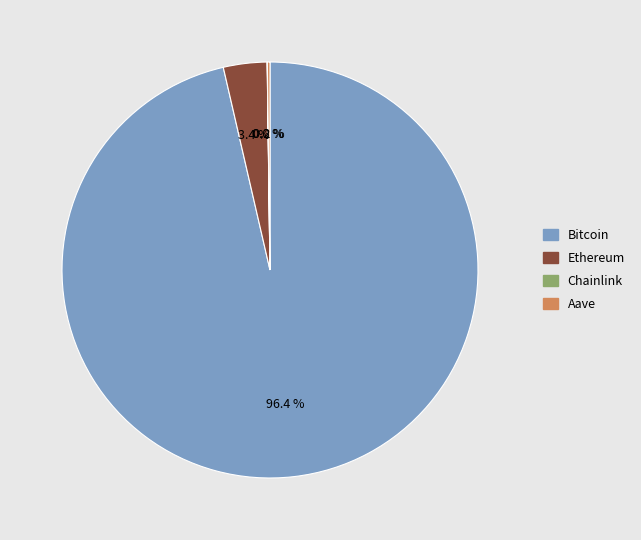

Which category has the biggest portion of the pie?

Bitcoin